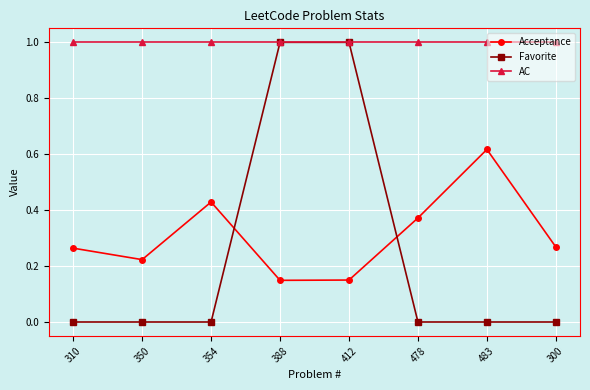

The value of Favorite at 483 is 0.0. True or false?

True